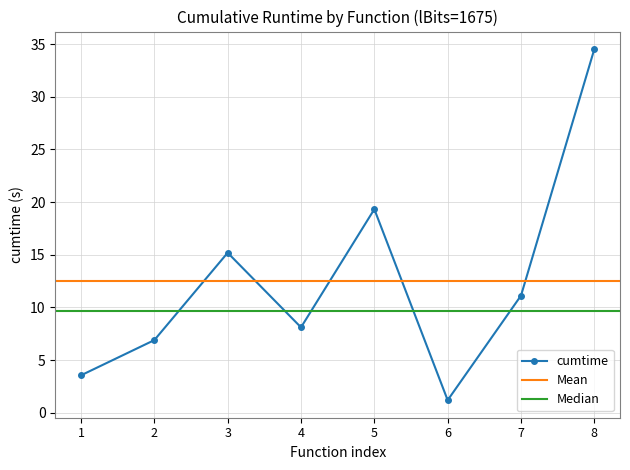

What is the value of the cumtime point at the 1st from the left?

3.6